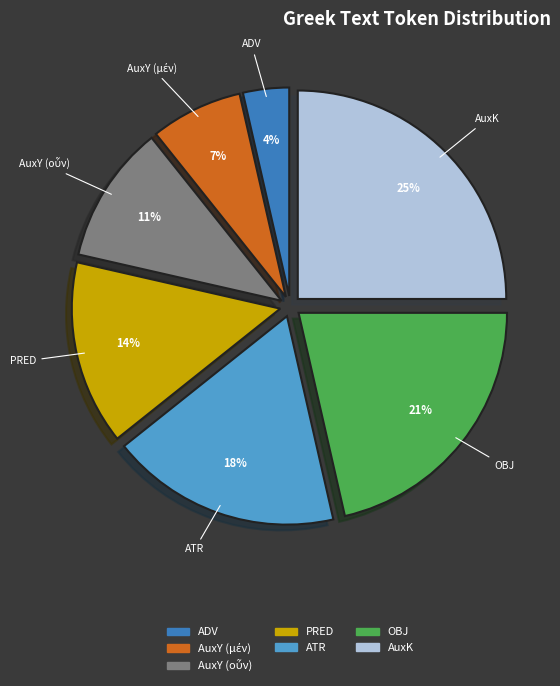

To the nearest percent, what portion does OBJ represent?

21%